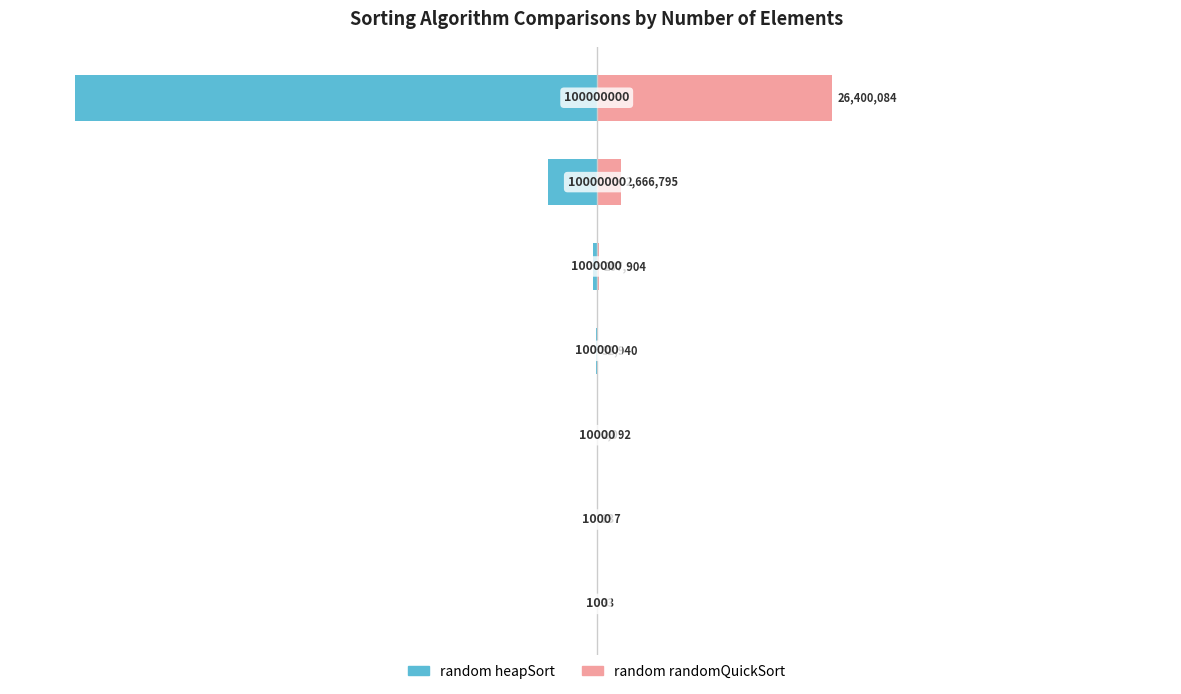

Is it true that random heapSort equals -100.0 at 6?

True